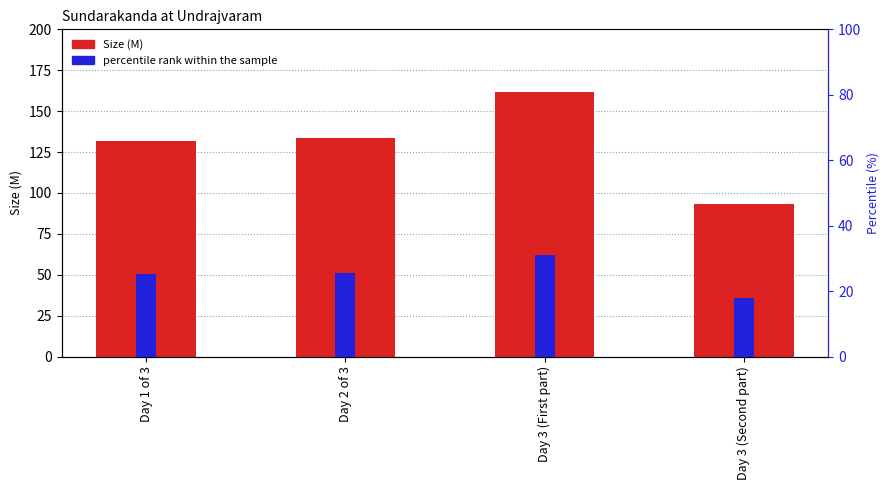

What is the minimum value for percentile rank within the sample?

18.0